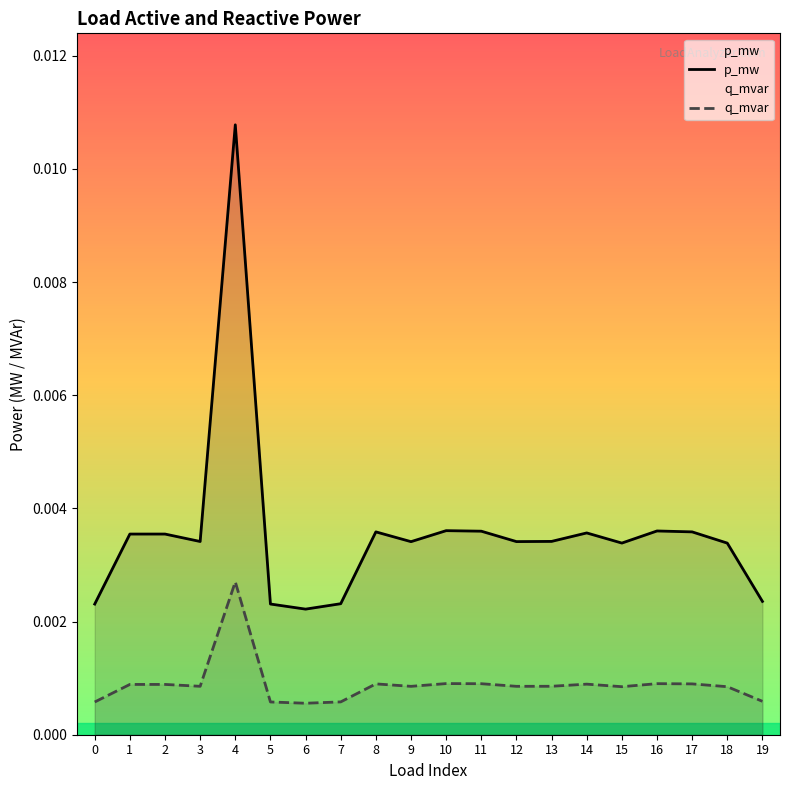

Count the number of data series in this chart.

2